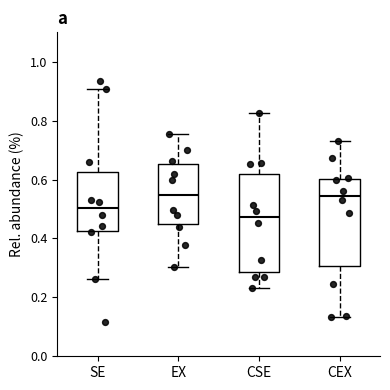

Reading left to right, read every box against the y-axis: the position of its median line, the range the box covers, and the ends of its whiskers. The values are not printed on the chart, so give them approximately, as read against the axis.

SE: median 0.50, box 0.42 to 0.62, whiskers 0.26 to 0.90
EX: median 0.54, box 0.44 to 0.66, whiskers 0.30 to 0.76
CSE: median 0.48, box 0.28 to 0.62, whiskers 0.24 to 0.82
CEX: median 0.54, box 0.30 to 0.60, whiskers 0.14 to 0.72